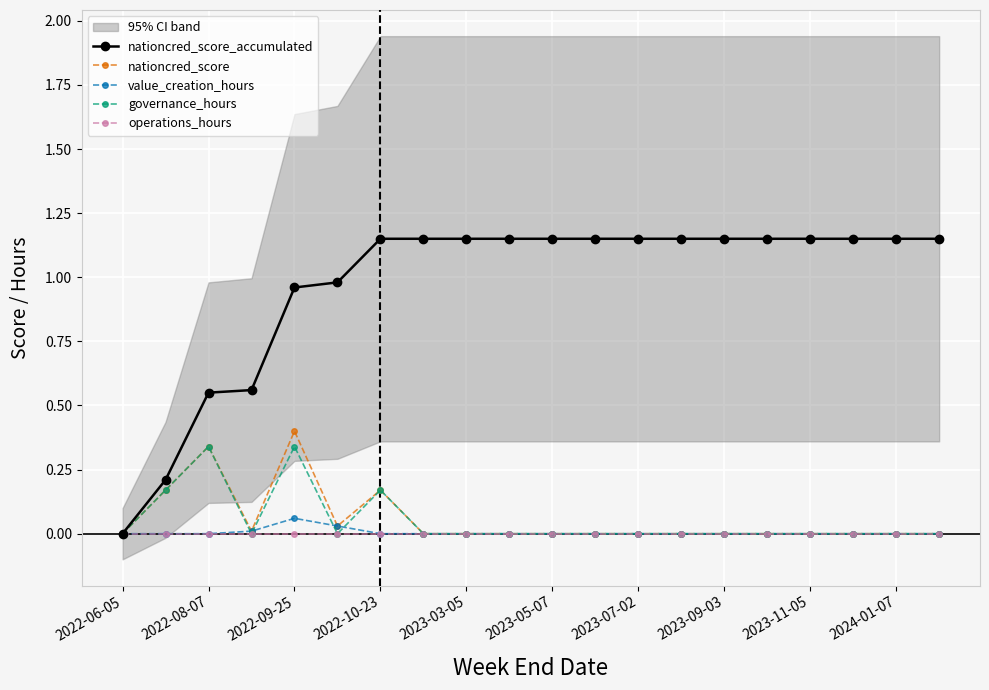

What is the value of the nationcred_score_accumulated point at the 16th from the left?

1.1